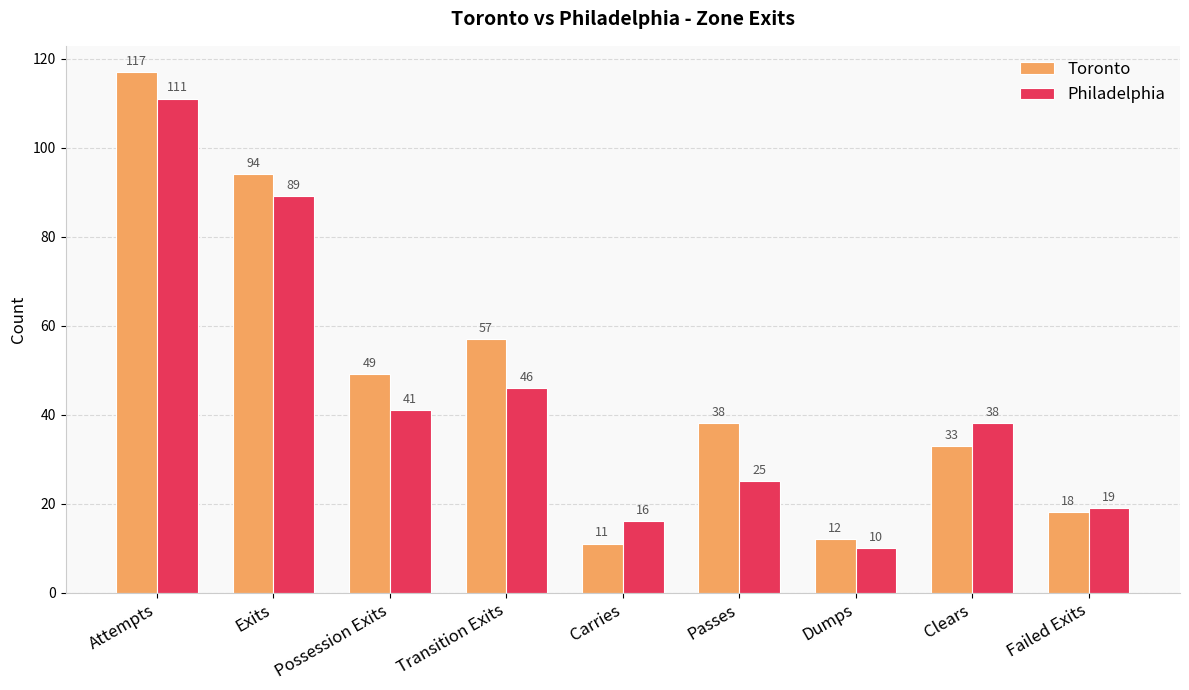

Reading left to right, extract all data points from this chart.

Toronto: Attempts=117	Exits=94	Possession Exits=49	Transition Exits=57	Carries=11	Passes=38	Dumps=12	Clears=33	Failed Exits=18
Philadelphia: Attempts=111	Exits=89	Possession Exits=41	Transition Exits=46	Carries=16	Passes=25	Dumps=10	Clears=38	Failed Exits=19